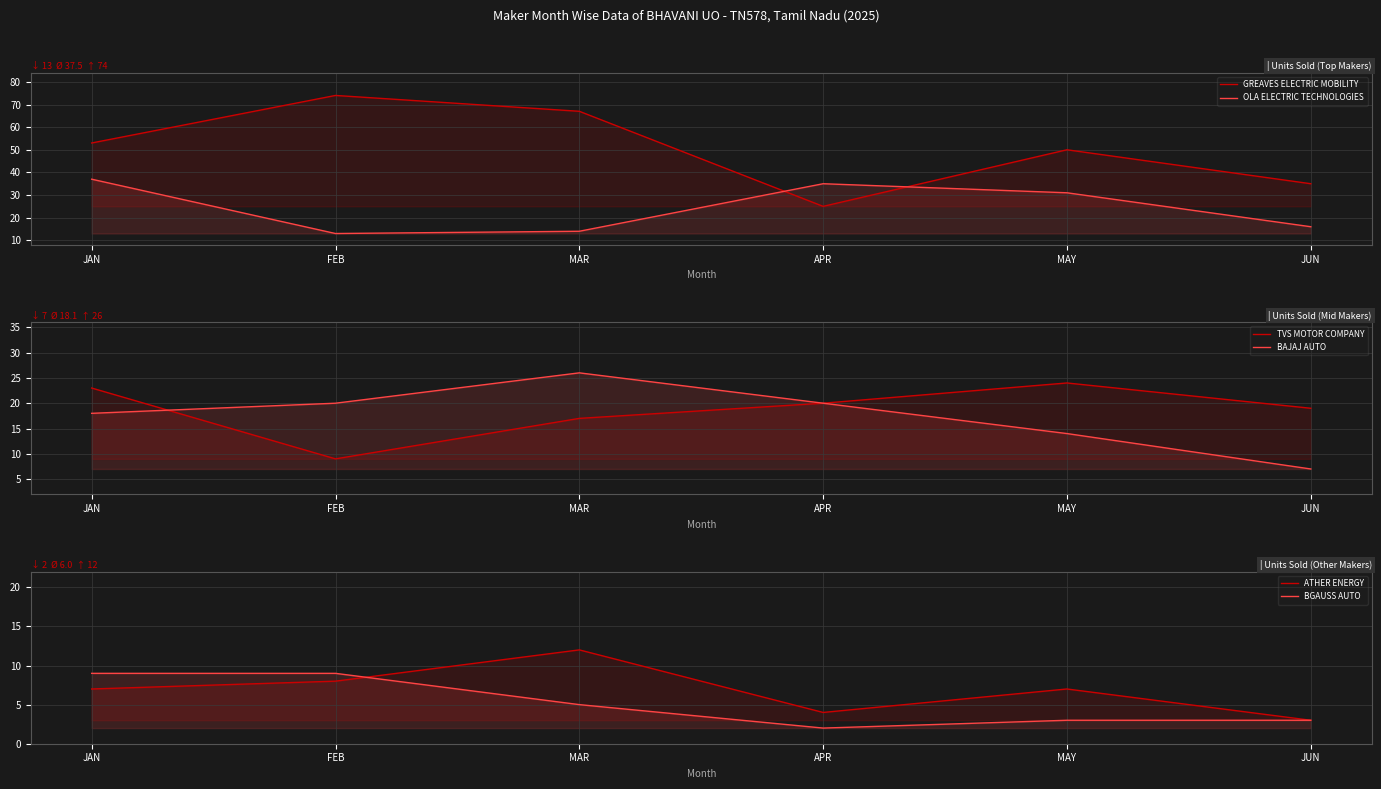

The value of TVS MOTOR COMPANY at JAN is 23. True or false?

True